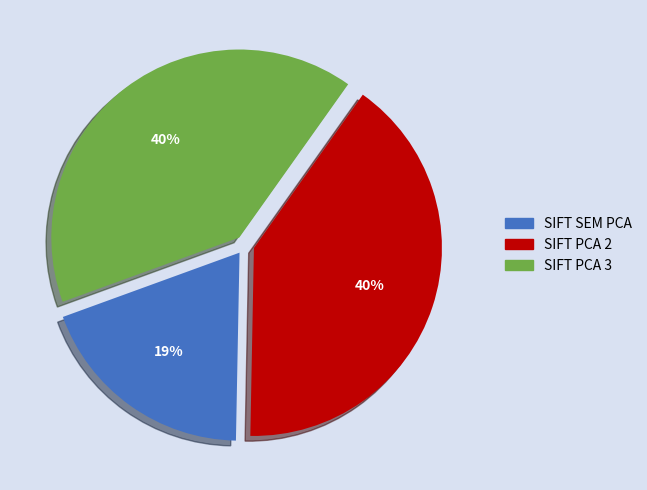

To the nearest percent, what percentage of the pie is SIFT PCA 3?

40%